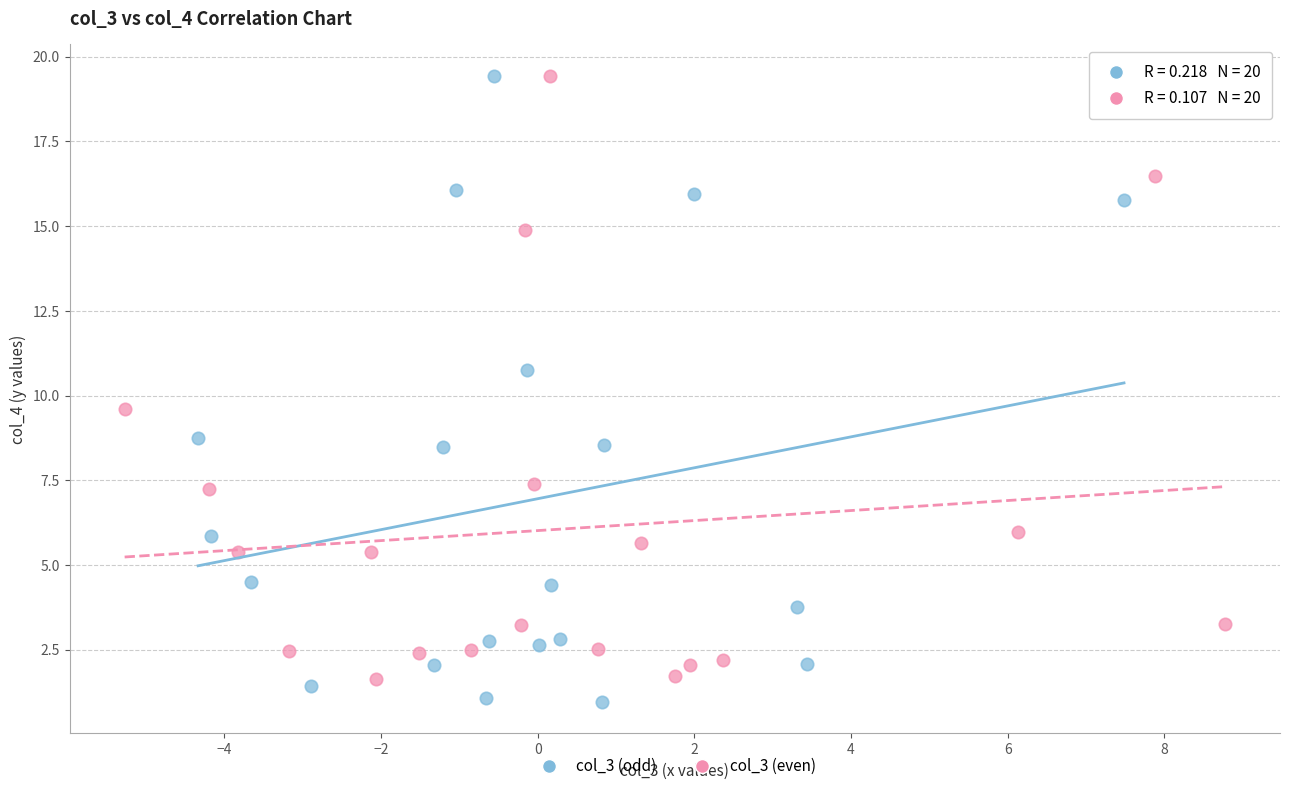

What are all the series names shown in the legend?

col_3 (odd), col_3 (even)